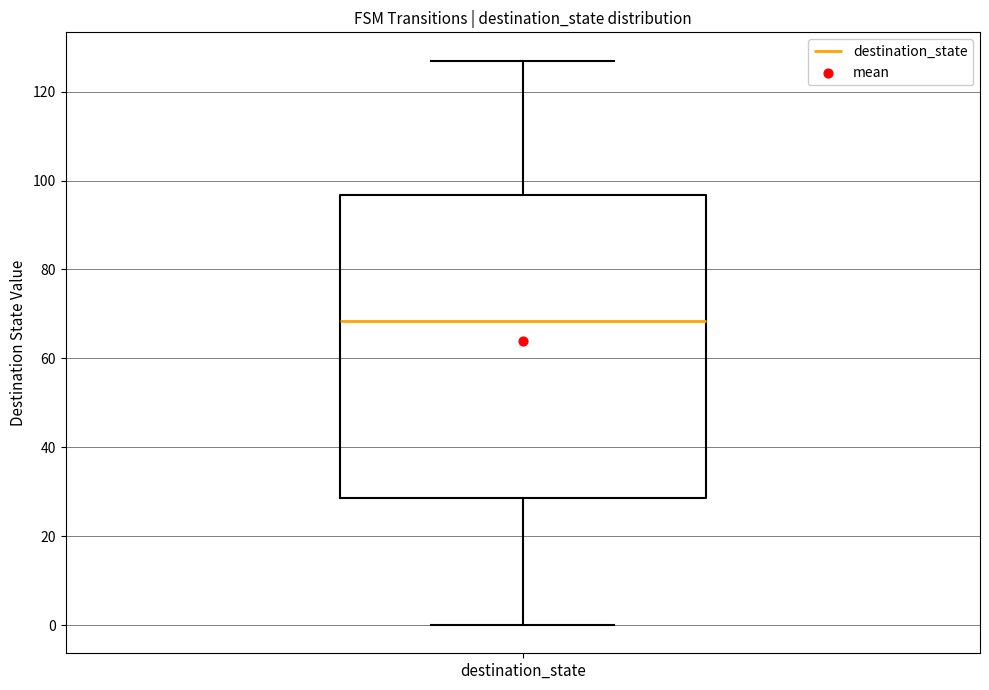

Transcribe this box plot: give where the median line is, the range the box spans, and where the two whiskers end, as read against the y-axis. The values are not printed on the chart, so give them approximately, as read against the axis.

median 68, box 28 to 96, whiskers 0 to 128